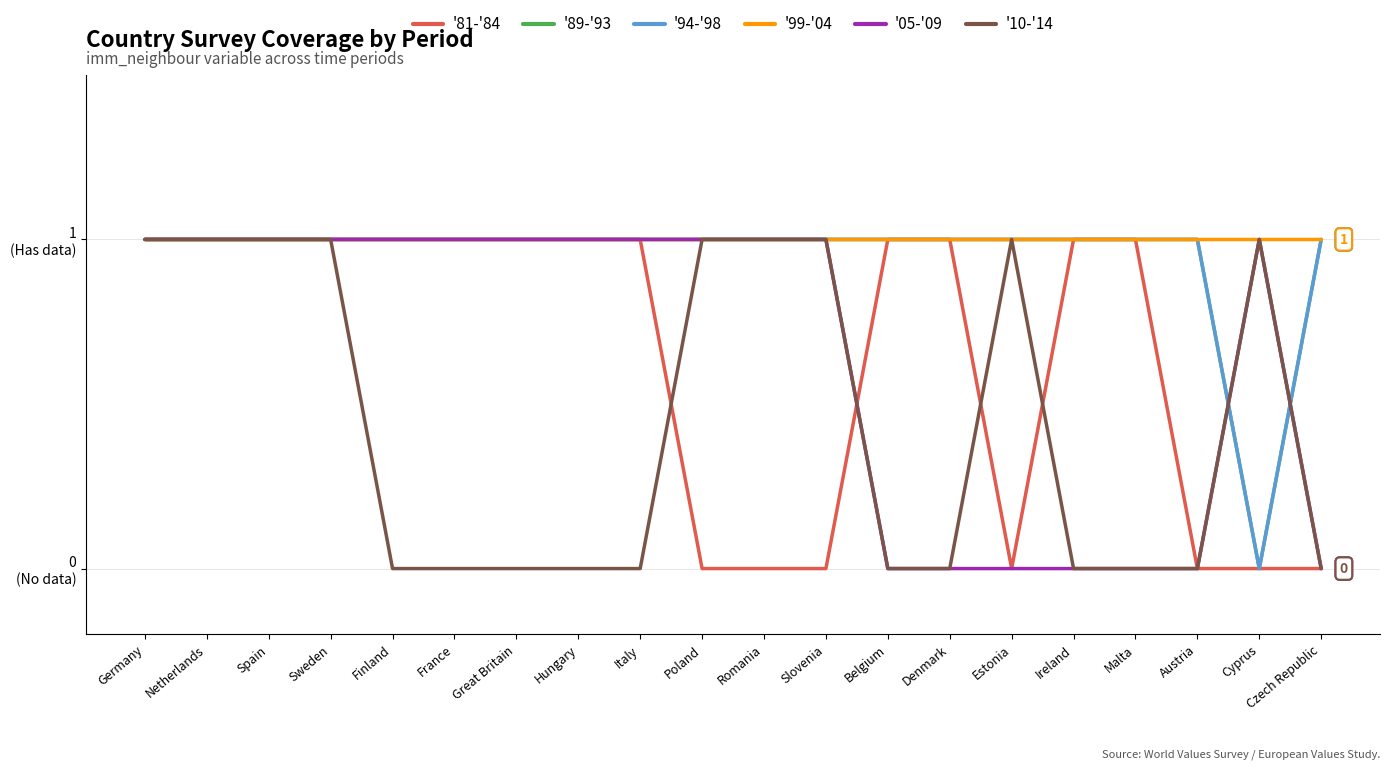

Reading left to right, what are all the values shown in this chart?

'81-'84: Germany=1	Netherlands=1	Spain=1	Sweden=1	Finland=1	France=1	Great Britain=1	Hungary=1	Italy=1	Poland=0	Romania=0	Slovenia=0	Belgium=1	Denmark=1	Estonia=0	Ireland=1	Malta=1	Austria=0	Cyprus=0	Czech Republic=0
'89-'93: Germany=1	Netherlands=1	Spain=1	Sweden=1	Finland=1	France=1	Great Britain=1	Hungary=1	Italy=1	Poland=1	Romania=1	Slovenia=1	Belgium=1	Denmark=1	Estonia=1	Ireland=1	Malta=1	Austria=1	Cyprus=0	Czech Republic=1
'94-'98: Germany=1	Netherlands=1	Spain=1	Sweden=1	Finland=1	France=1	Great Britain=1	Hungary=1	Italy=1	Poland=1	Romania=1	Slovenia=1	Belgium=1	Denmark=1	Estonia=1	Ireland=1	Malta=1	Austria=1	Cyprus=0	Czech Republic=1
'99-'04: Germany=1	Netherlands=1	Spain=1	Sweden=1	Finland=1	France=1	Great Britain=1	Hungary=1	Italy=1	Poland=1	Romania=1	Slovenia=1	Belgium=1	Denmark=1	Estonia=1	Ireland=1	Malta=1	Austria=1	Cyprus=1	Czech Republic=1
'05-'09: Germany=1	Netherlands=1	Spain=1	Sweden=1	Finland=1	France=1	Great Britain=1	Hungary=1	Italy=1	Poland=1	Romania=1	Slovenia=1	Belgium=0	Denmark=0	Estonia=0	Ireland=0	Malta=0	Austria=0	Cyprus=1	Czech Republic=0
'10-'14: Germany=1	Netherlands=1	Spain=1	Sweden=1	Finland=0	France=0	Great Britain=0	Hungary=0	Italy=0	Poland=1	Romania=1	Slovenia=1	Belgium=0	Denmark=0	Estonia=1	Ireland=0	Malta=0	Austria=0	Cyprus=1	Czech Republic=0